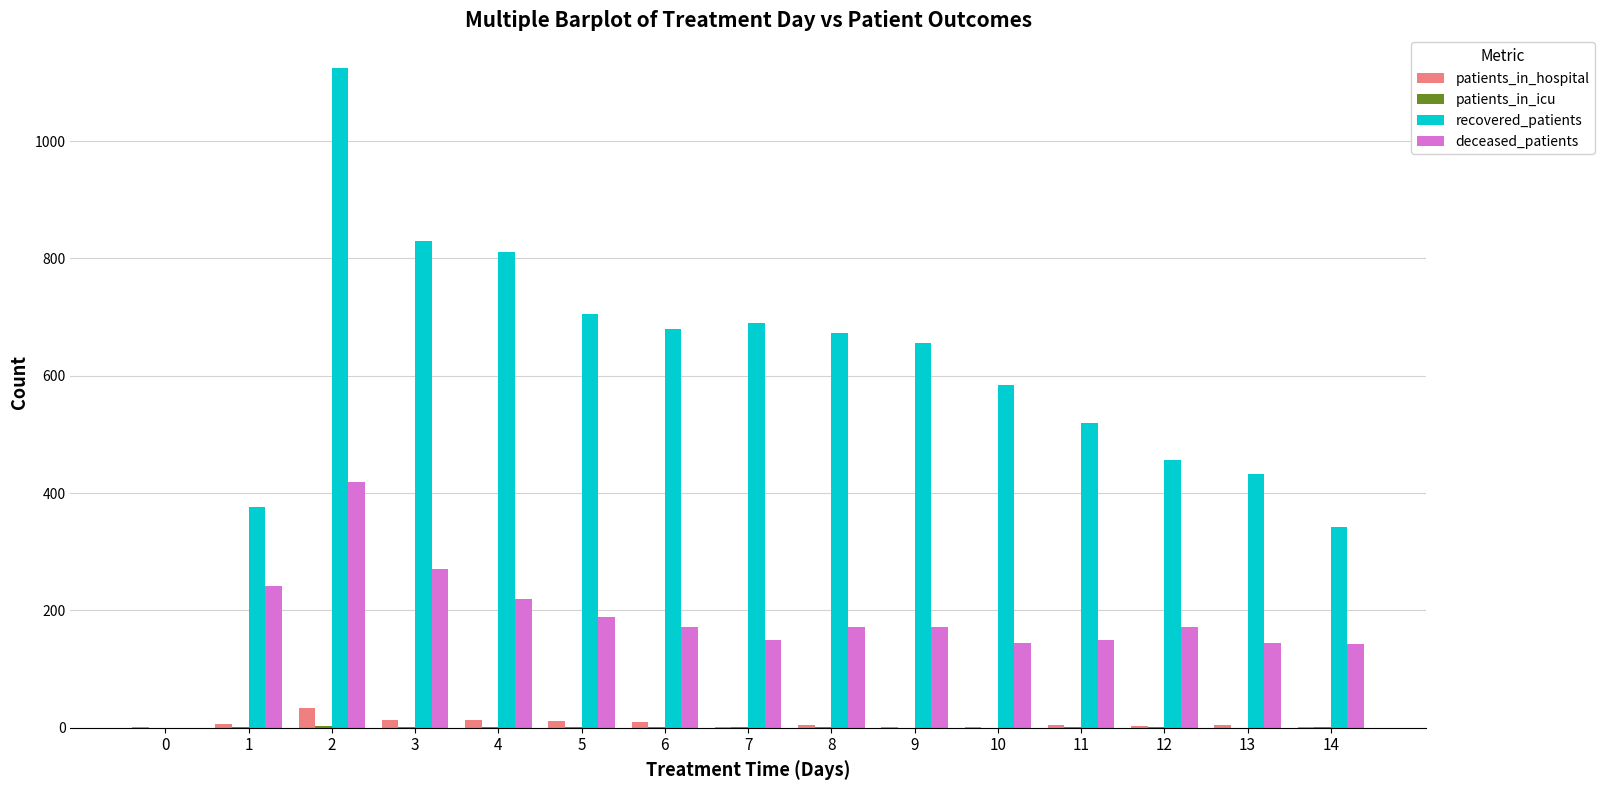

Which series has the largest range (max minus min)?

recovered_patients